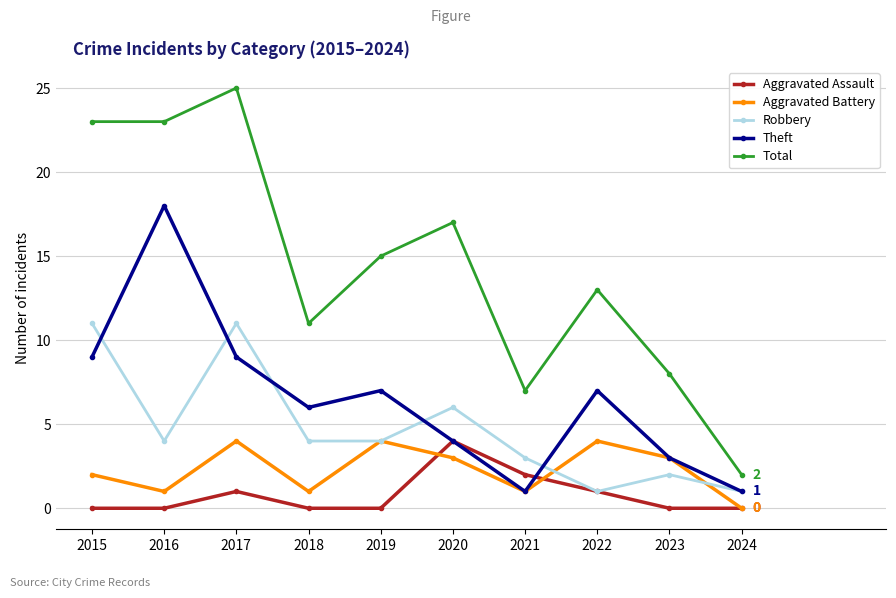

Which category has the lowest value in the Aggravated Battery series?

2024